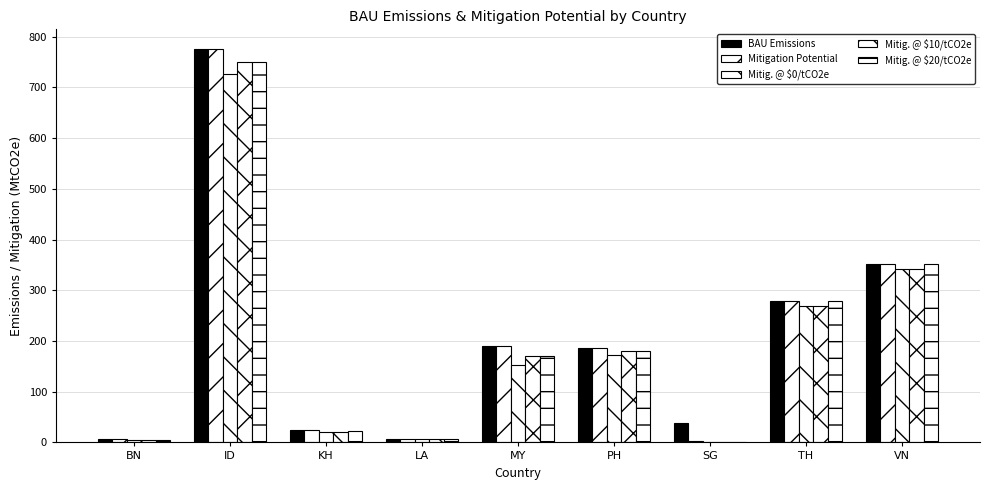

What is the maximum value shown in the chart?

775.6